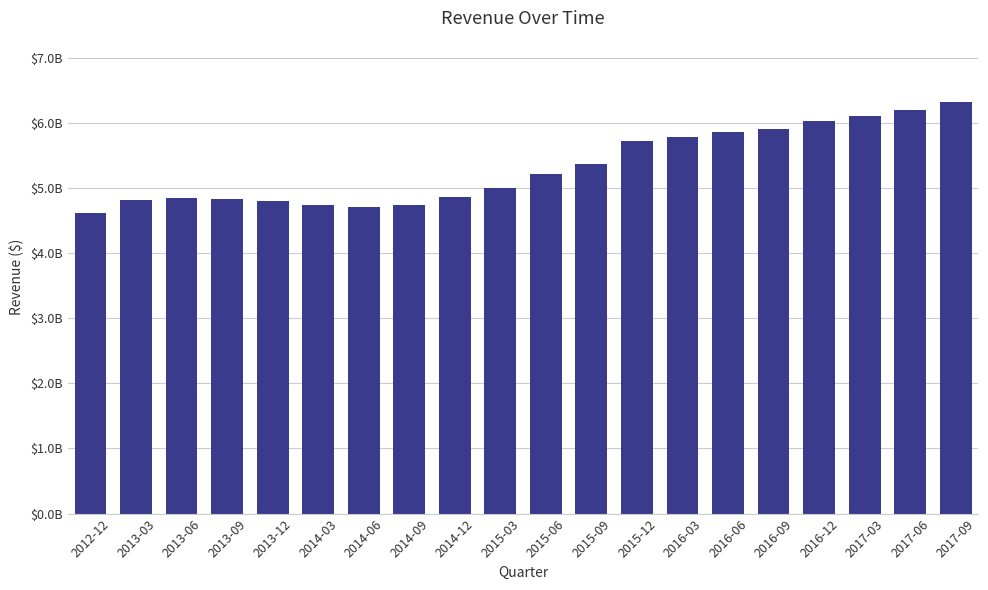

Are the bars horizontal?

No